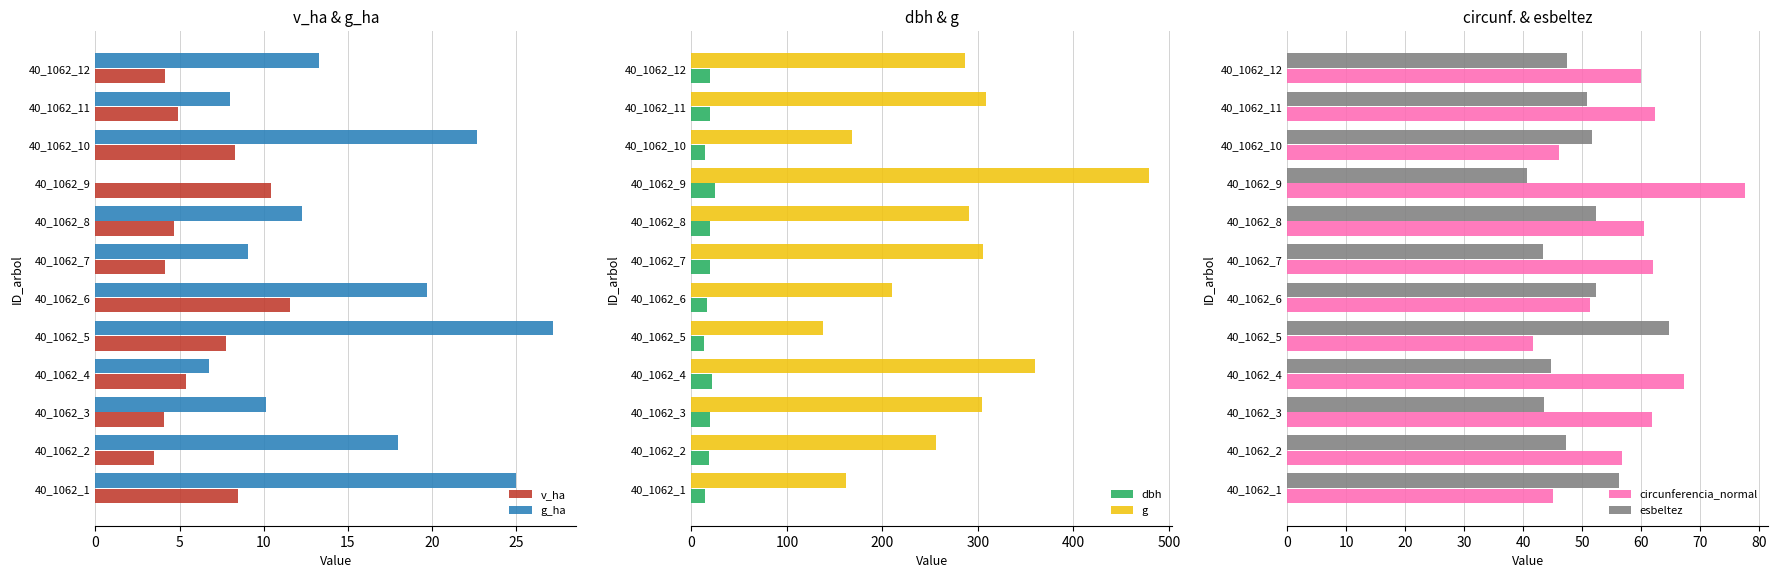

Which series changed the most between 10 and 20?

g